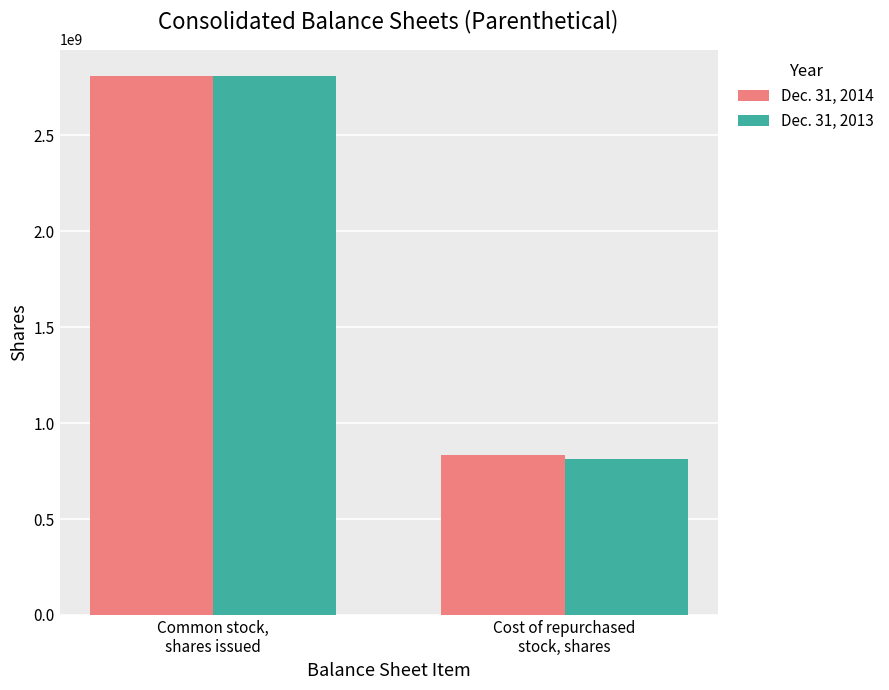

Which series has the widest spread of values?

Dec. 31, 2013